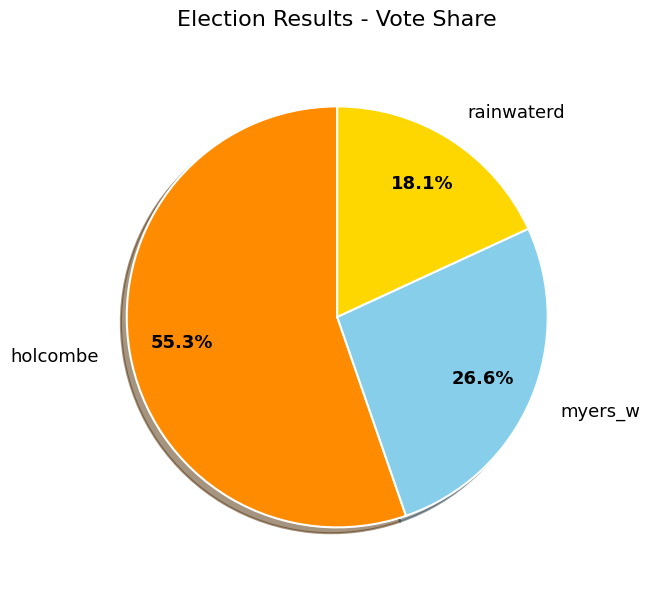

To the nearest percent, what portion does holcombe represent?

55%